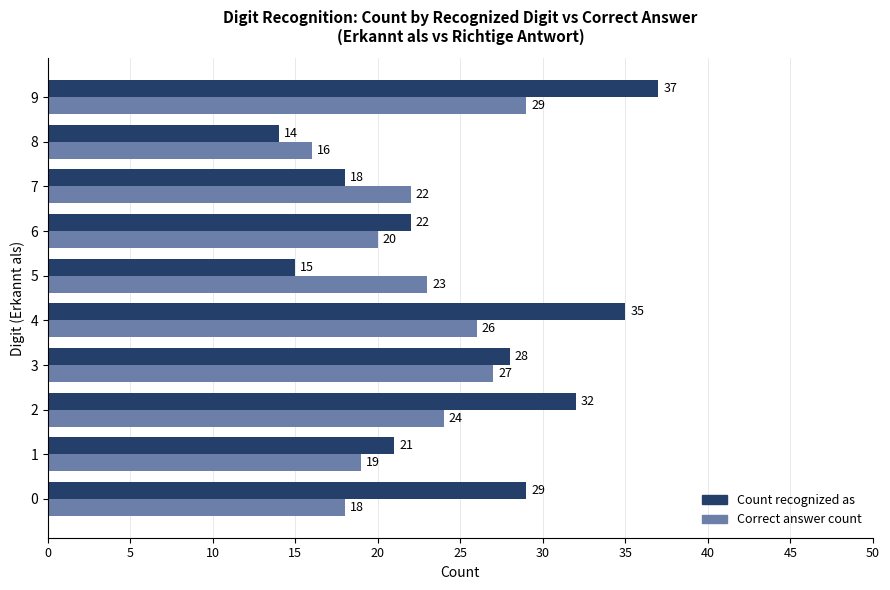

List the labels in order of Count recognized as value, smallest first.

8, 5, 7, 1, 6, 3, 0, 2, 4, 9